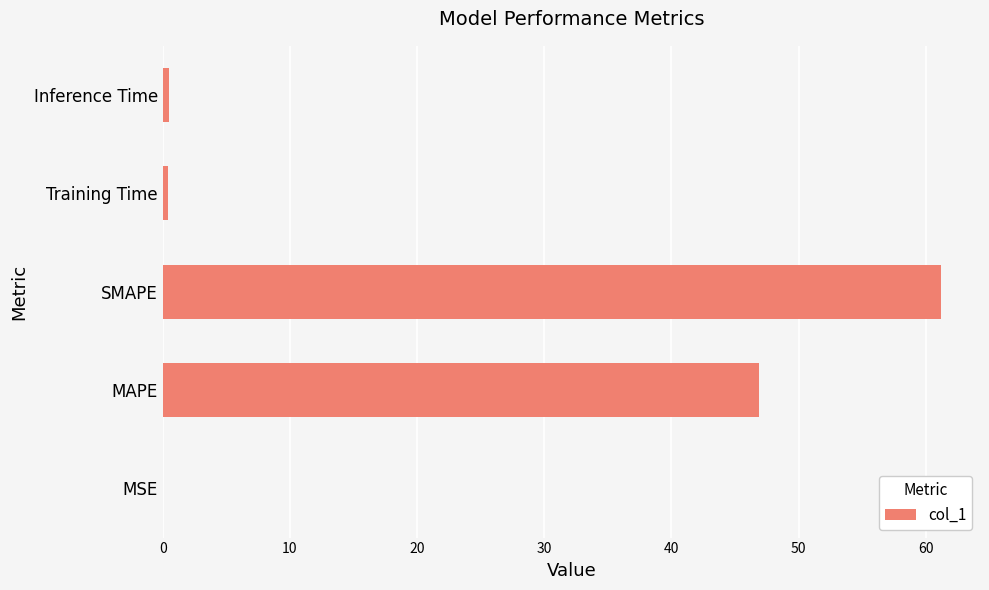

What is the change in value from MAPE to SMAPE?

+14.3